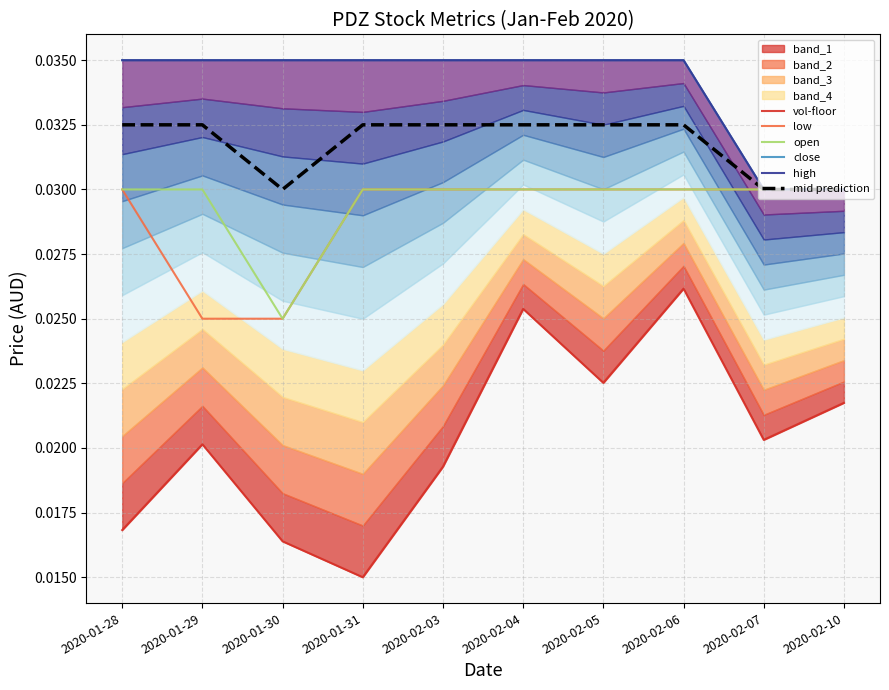

Which category has the highest value across all series?

2020-01-28